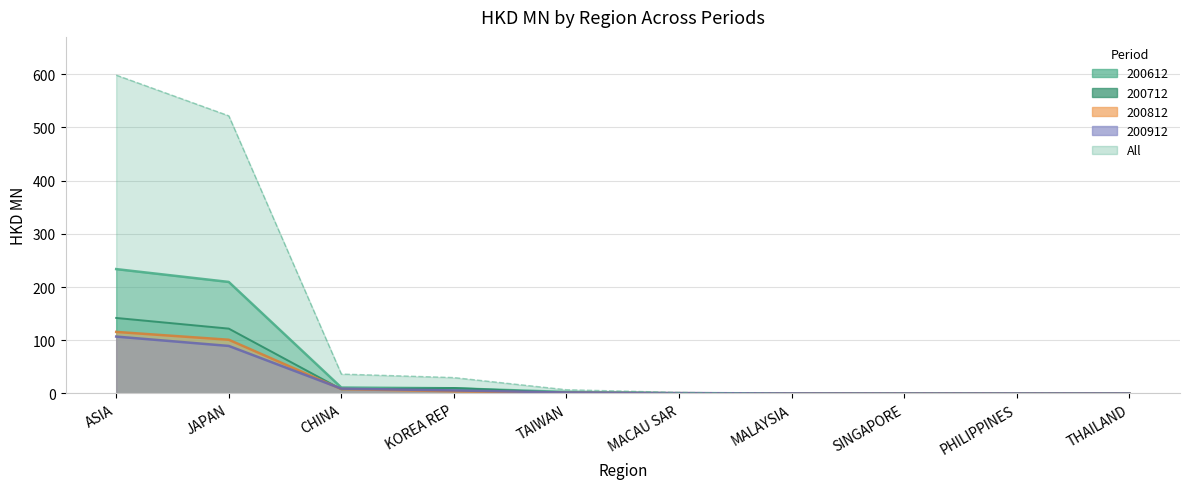

Reading left to right, list all the values displayed in this chart.

200612: 233.7	209.6	11.2	9.8	2.9	0.1	0.0	0.1	0.1	0.1
200712: 141.9	121.9	7.9	10.3	1.1	0.5	0.0	0.1	0.1	0.0
200812: 115.7	101.0	8.3	4.1	1.3	0.6	0.0	0.1	0.0	0.0
200912: 106.9	89.3	9.1	5.7	1.8	0.8	0.0	0.0	0.0	0.0
All: 598.2	521.7	36.5	29.9	7.0	1.9	0.1	0.3	0.2	0.1